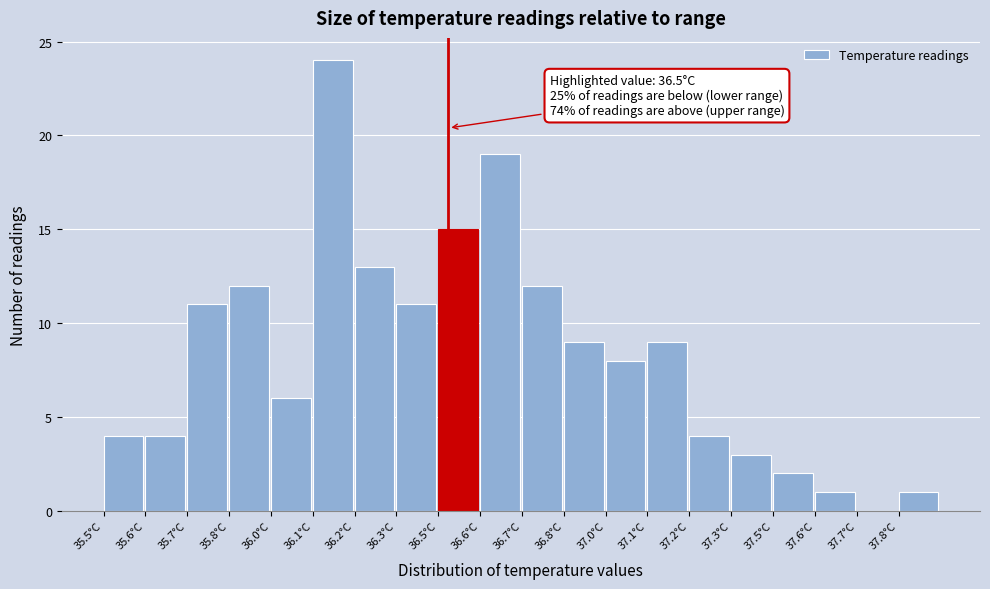

Reading right to left, what are all the values shown in this chart?

37.8°C=1	37.7°C=0	37.6°C=1	37.5°C=2	37.3°C=3	37.2°C=4	37.1°C=9	37.0°C=8	36.8°C=9	36.7°C=12	36.6°C=19	36.5°C=15	36.3°C=11	36.2°C=13	36.1°C=24	36.0°C=6	35.8°C=12	35.7°C=11	35.6°C=4	35.5°C=4